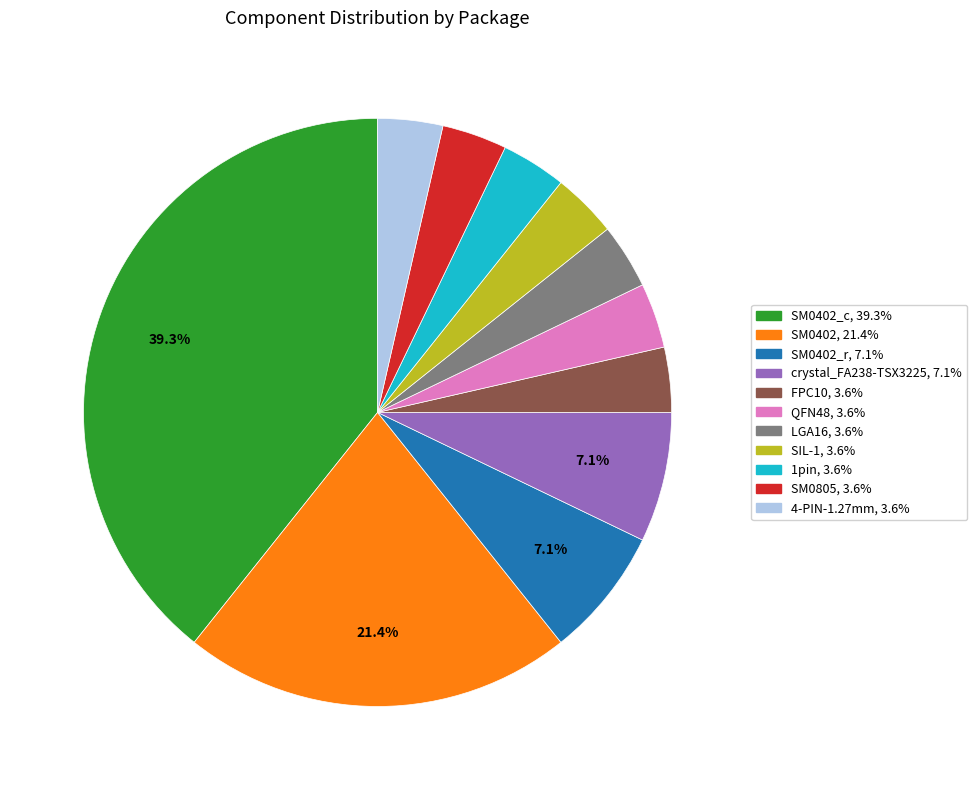

Is there a majority slice in this chart?

No